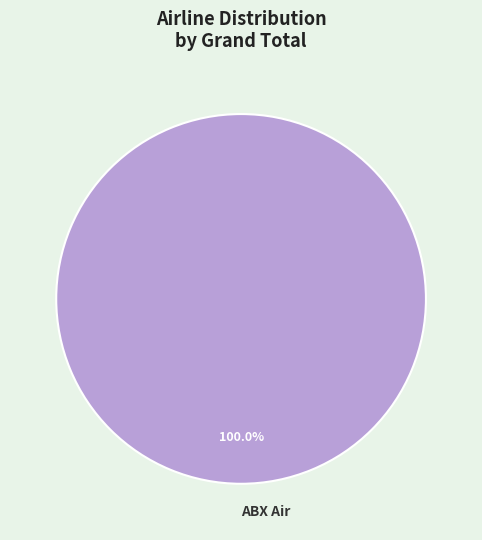

Count the number of slices in the pie.

1